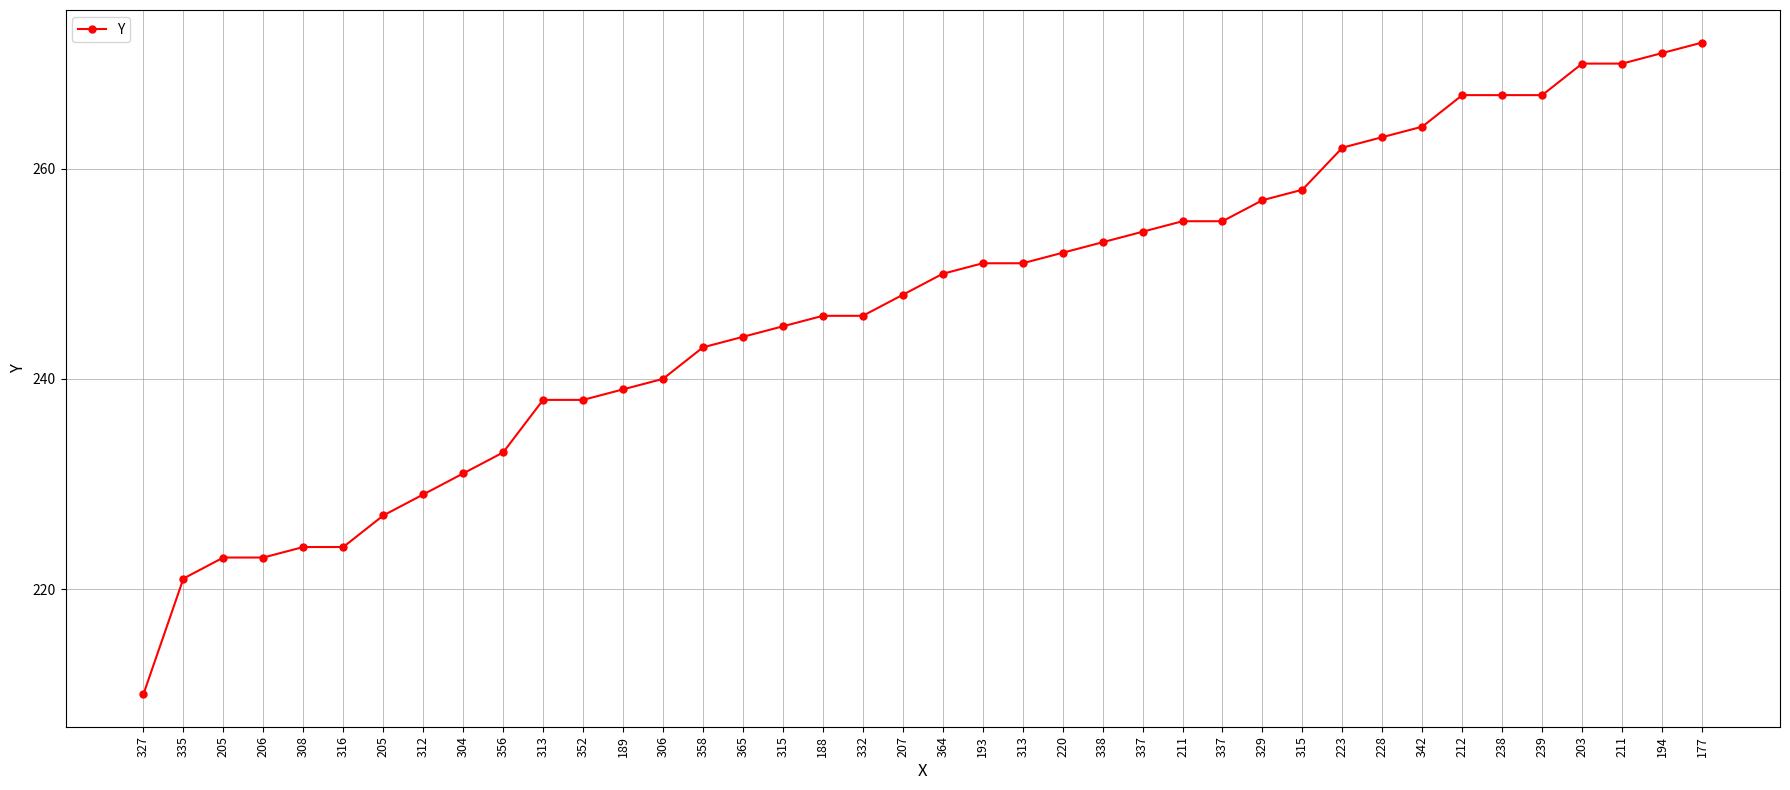

What is the average value?

247